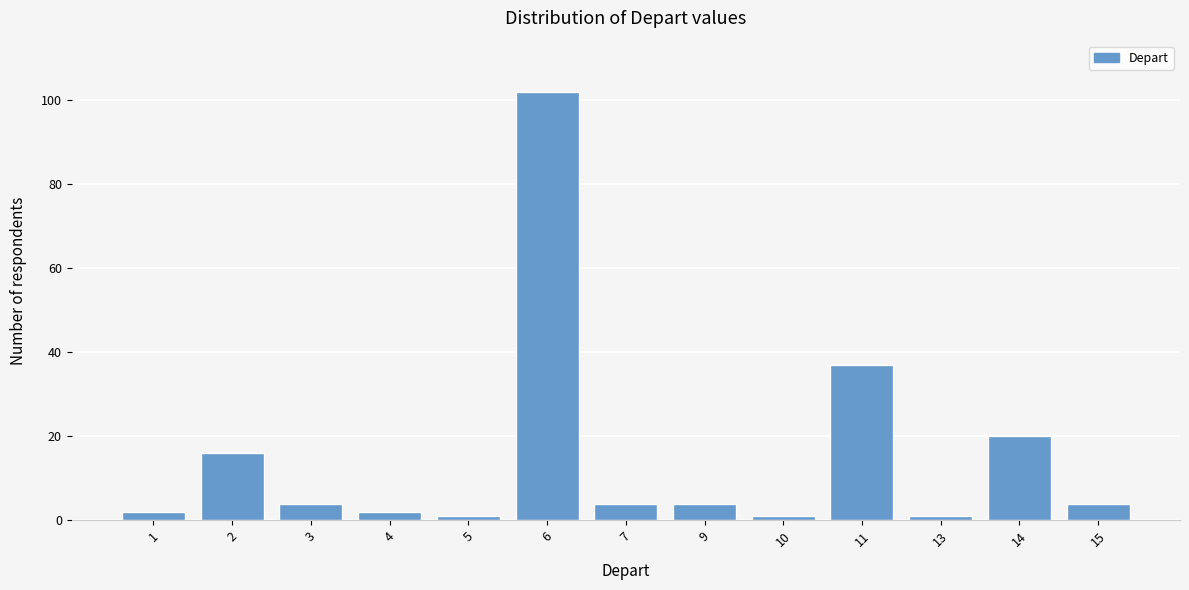

Reading left to right, list all the values displayed in this chart.

1=2	2=16	3=4	4=2	5=1	6=102	7=4	9=4	10=1	11=37	13=1	14=20	15=4